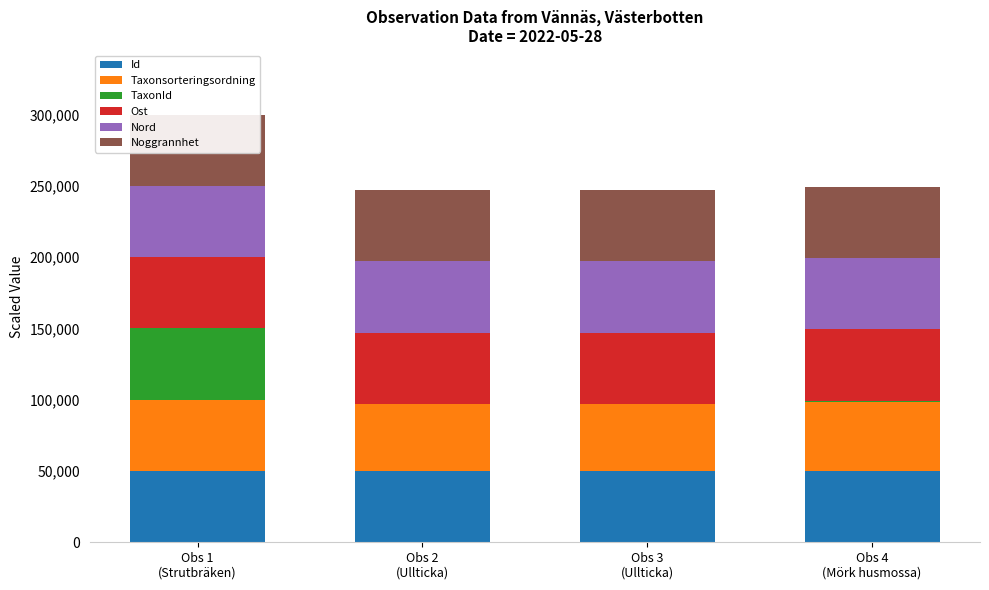

At which label is Noggrannhet closest to 50000?

Obs 1
(Strutbräken)